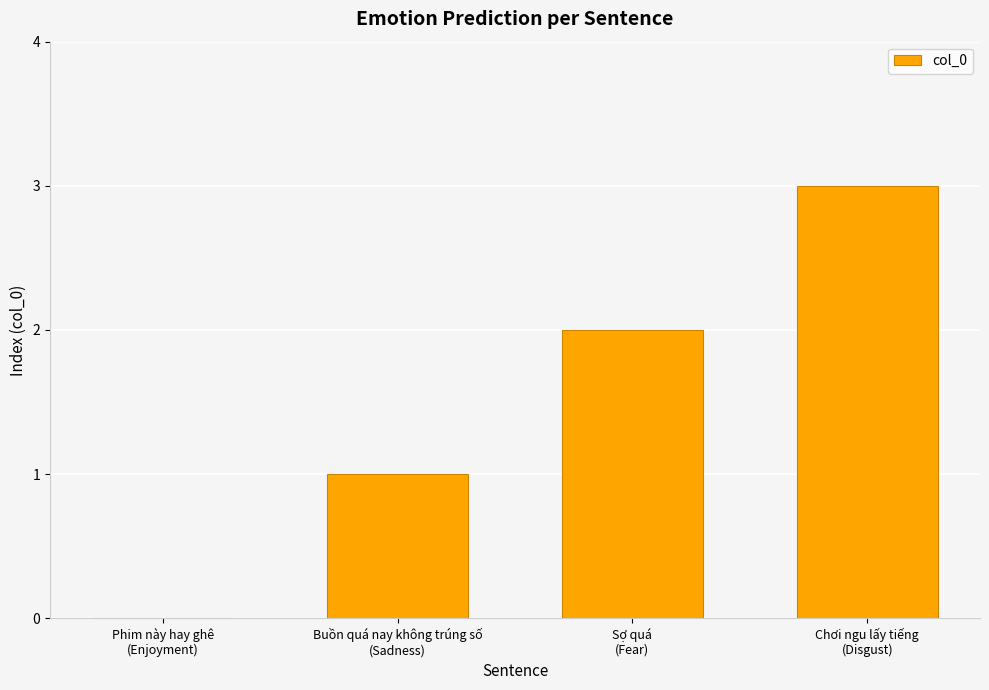

Read the value at Chơi ngu lấy tiếng
(Disgust).

3